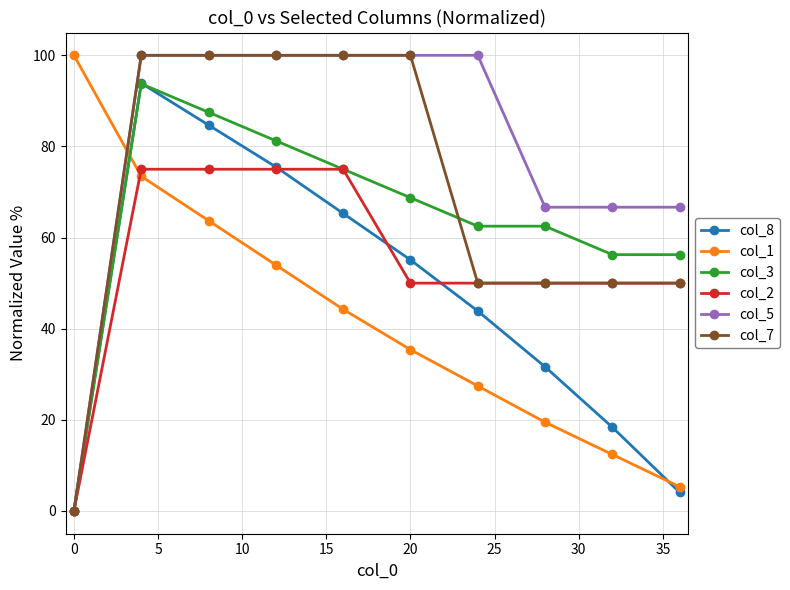

Count the col_7 values in the range 50 to 100.

9